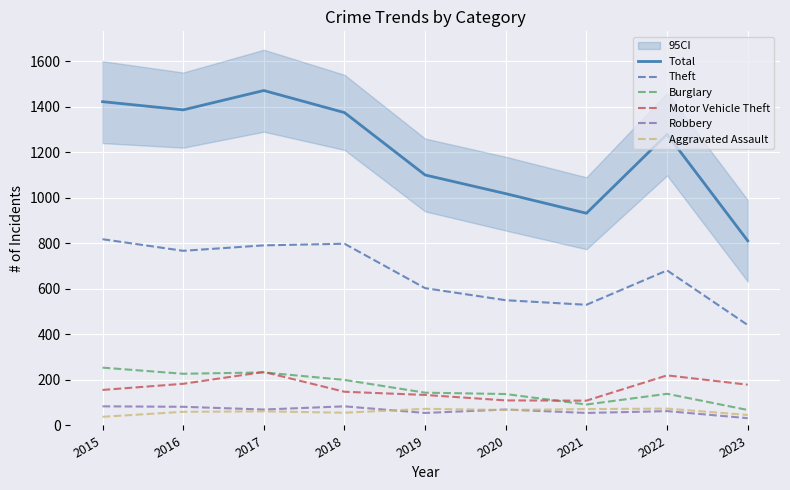

The value of Burglary at 2019 is 218. True or false?

False